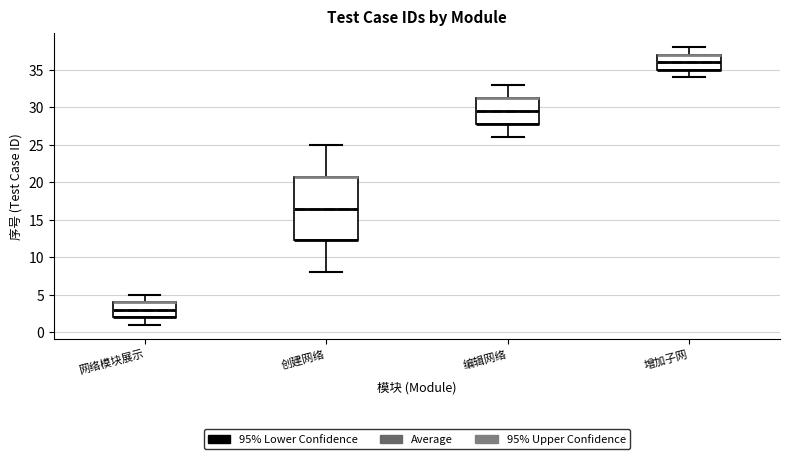

Which box's median line is the highest?

增加子网